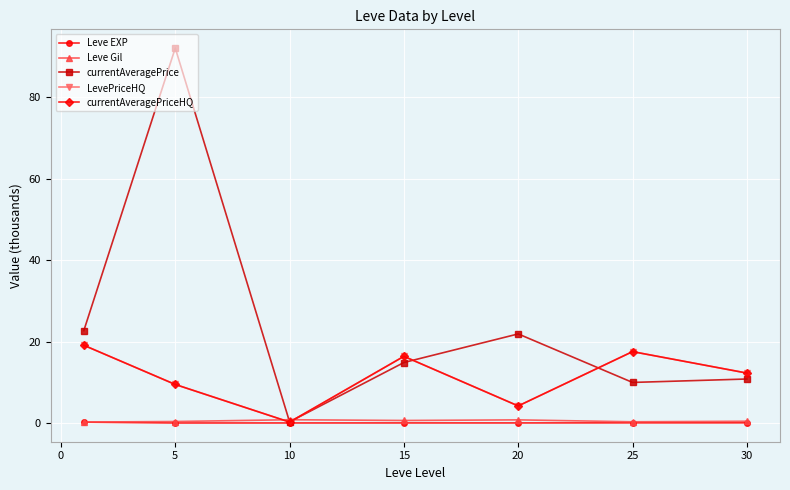

Does the chart have visible grid lines?

Yes